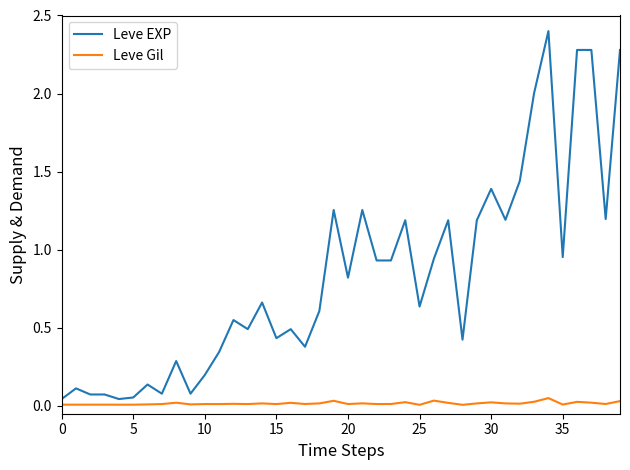

What are all the series names shown in the legend?

Leve EXP, Leve Gil